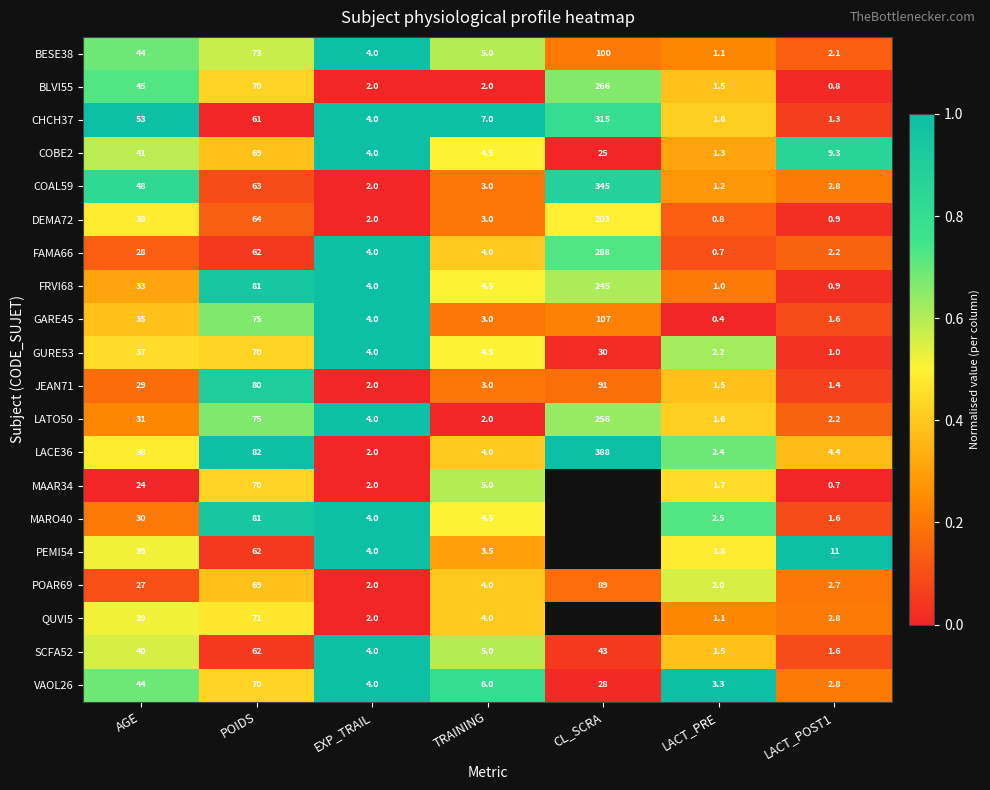

At which label does BESE38 reach its minimum?

LACT_PRE